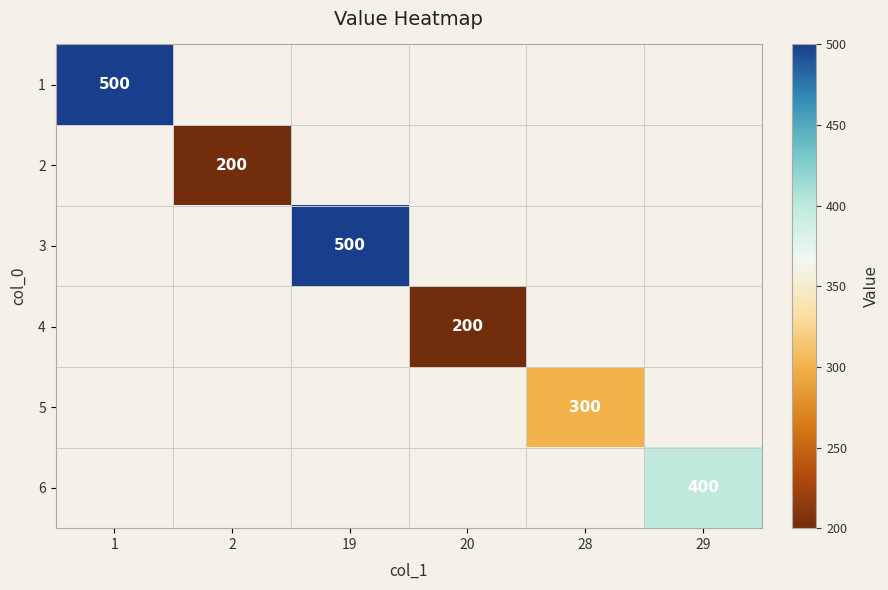

The 1 series shows 119 at 1. True or false?

False